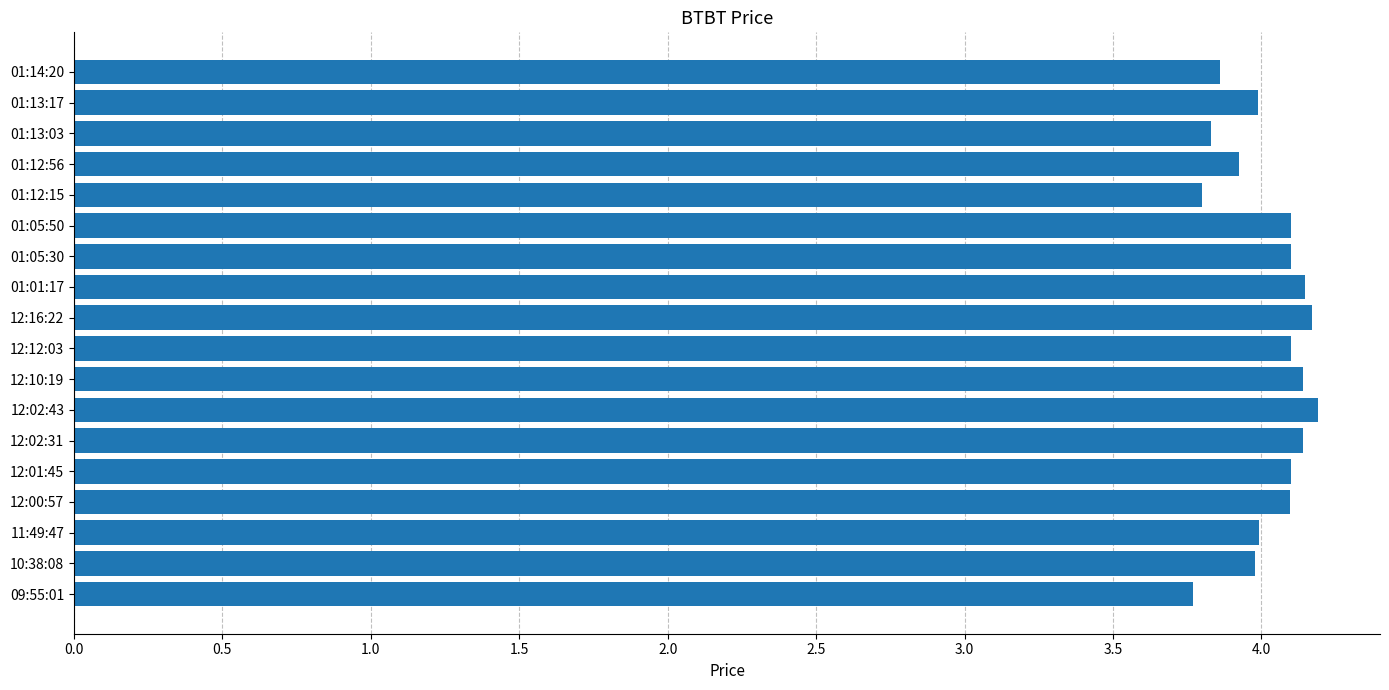

What is the difference between the maximum and minimum values?

0.4